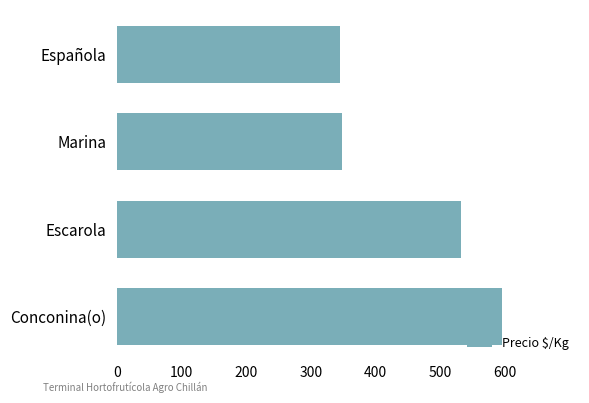

What is the smallest value displayed?

344